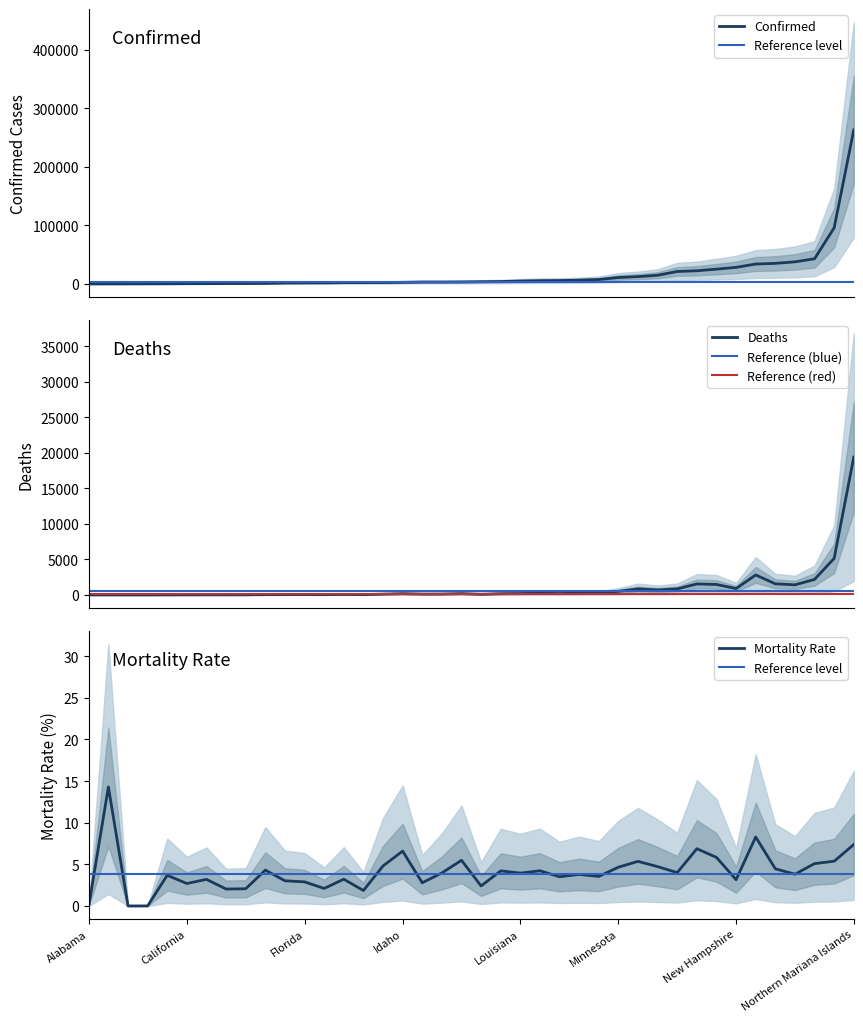

Is this an area chart (filled region under the line)?

No